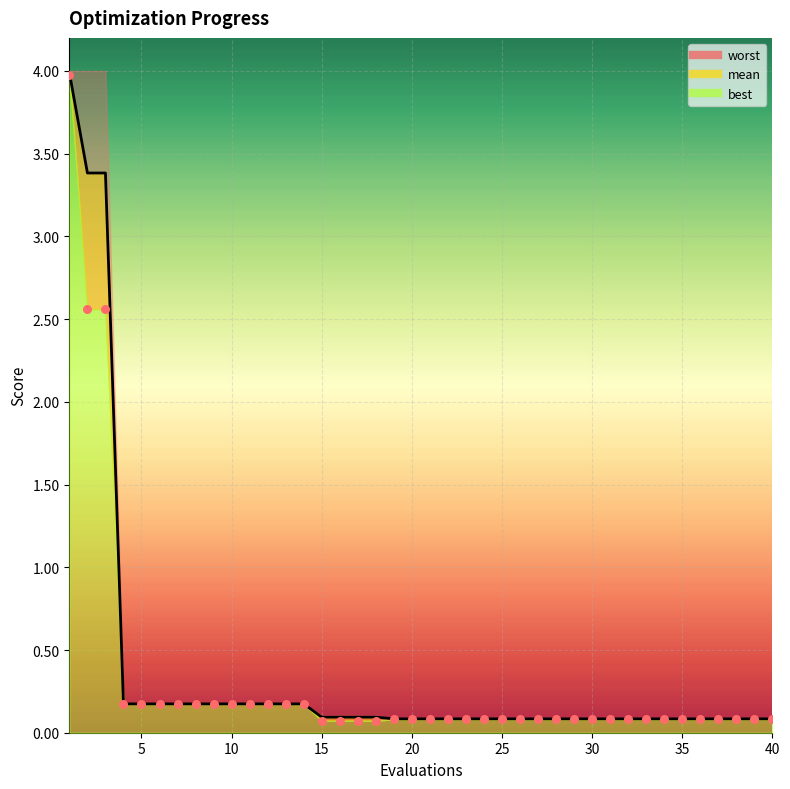

At which category is the sum across all series the highest?

1